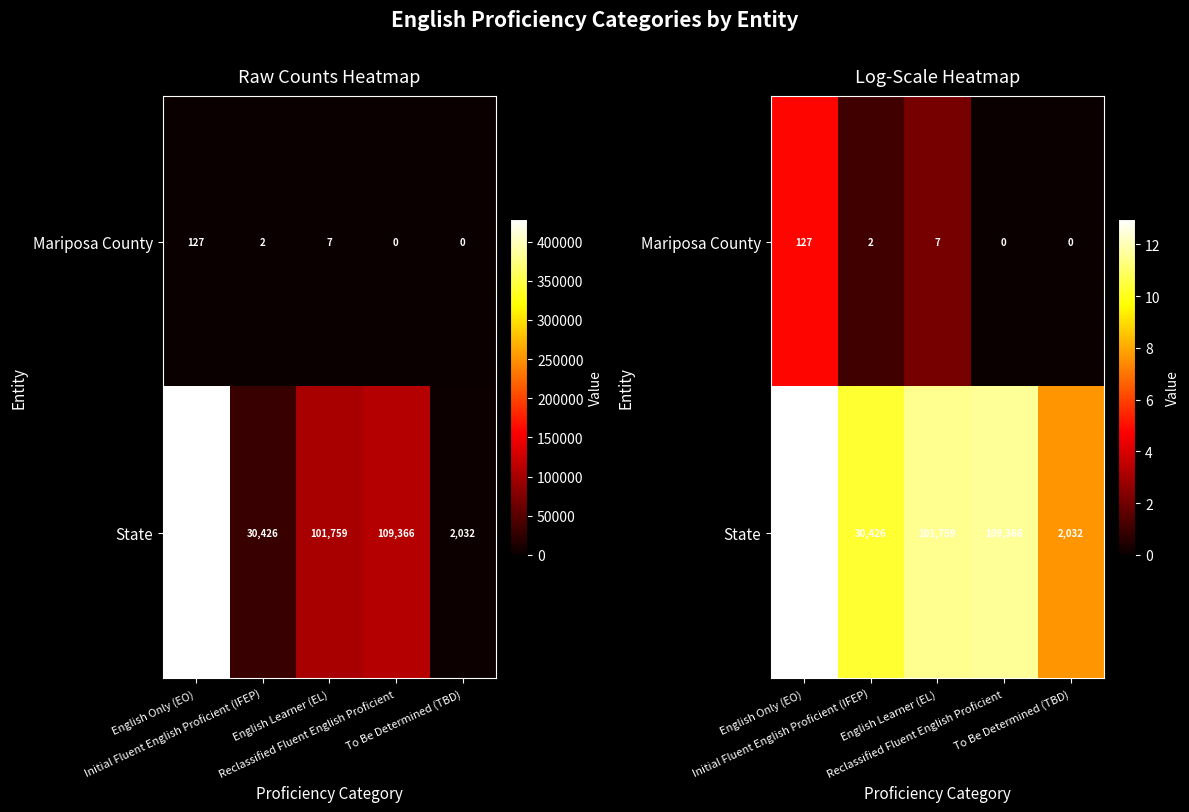

At which label does State reach its minimum?

To Be Determined (TBD)